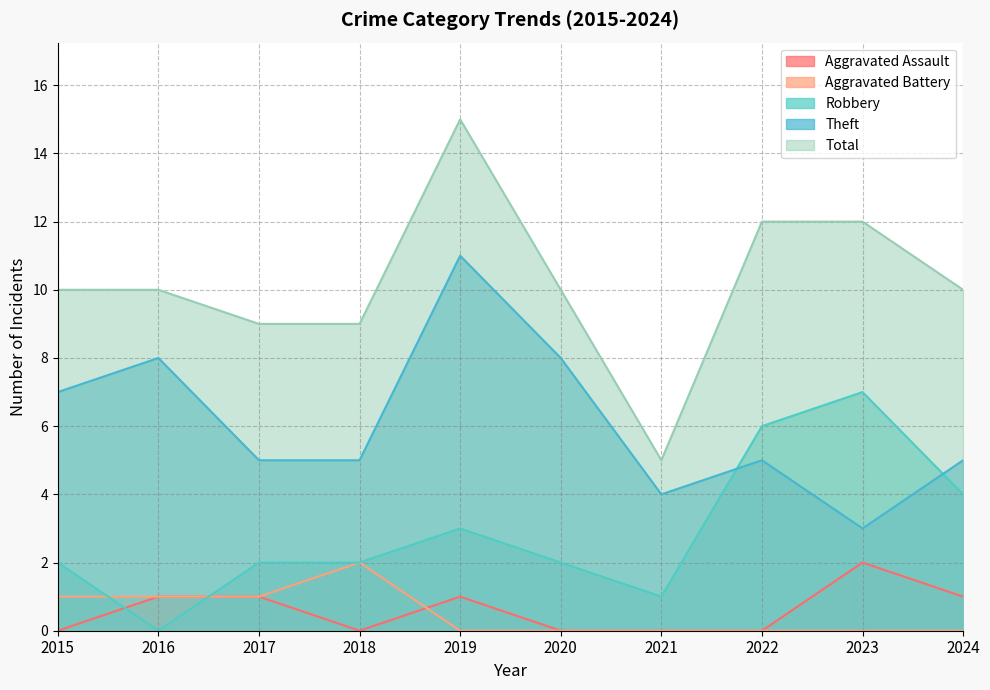

What are all the series names shown in the legend?

Aggravated Assault, Aggravated Battery, Robbery, Theft, Total